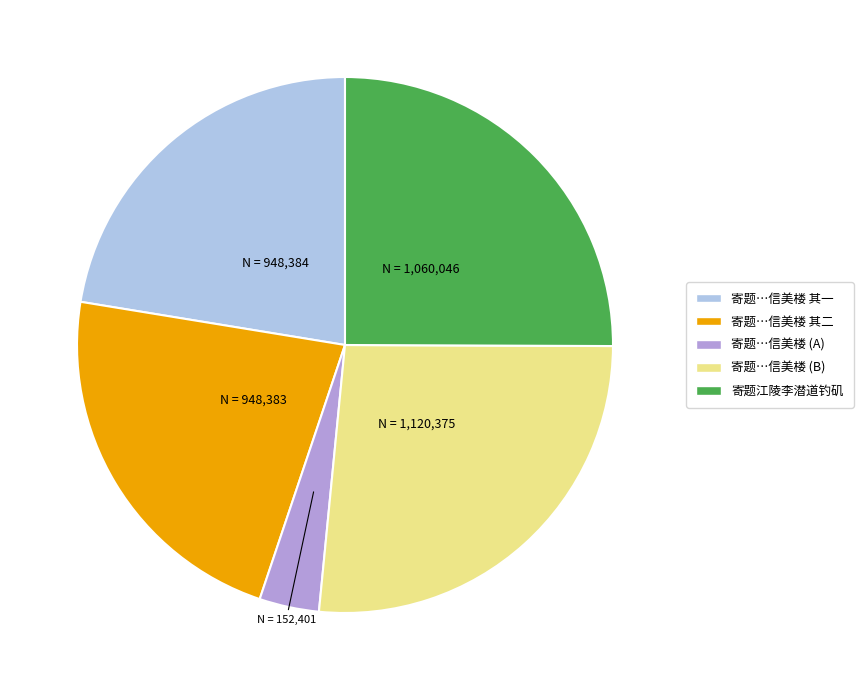

True or false: 寄题江陵李潜道钓矶 accounts for 15% of the total.

False